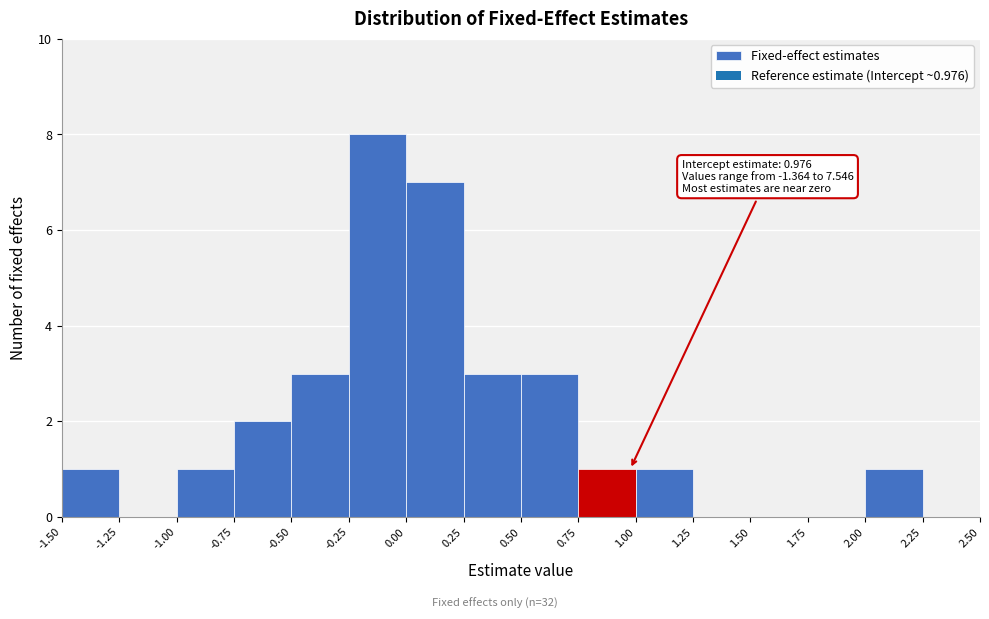

Over which range of the x-axis is the bar tallest?

-0.25 to 0.00